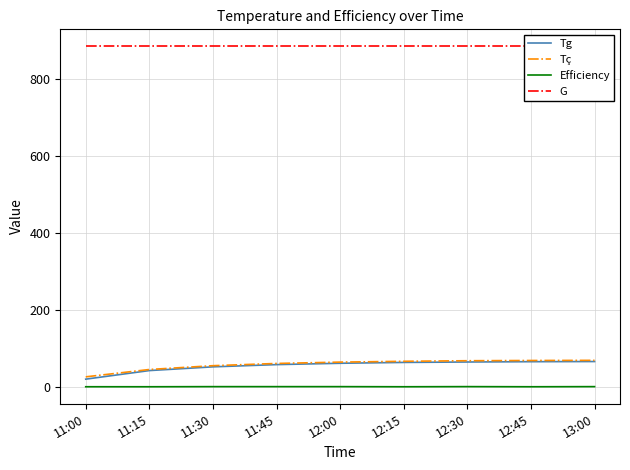

The value of Efficiency at 12:45 is 0.0. True or false?

True